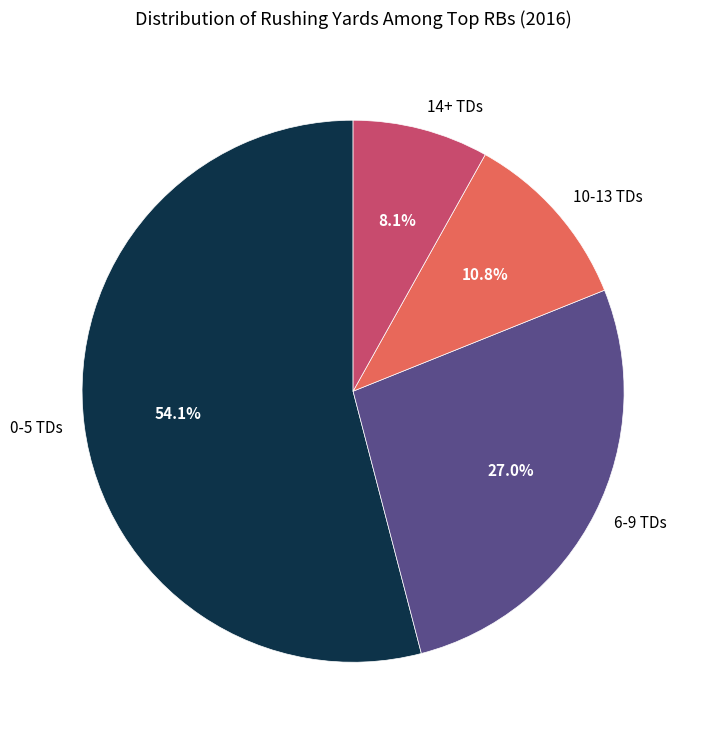

Is the sum of 10-13 TDs and 6-9 TDs greater than half?

No